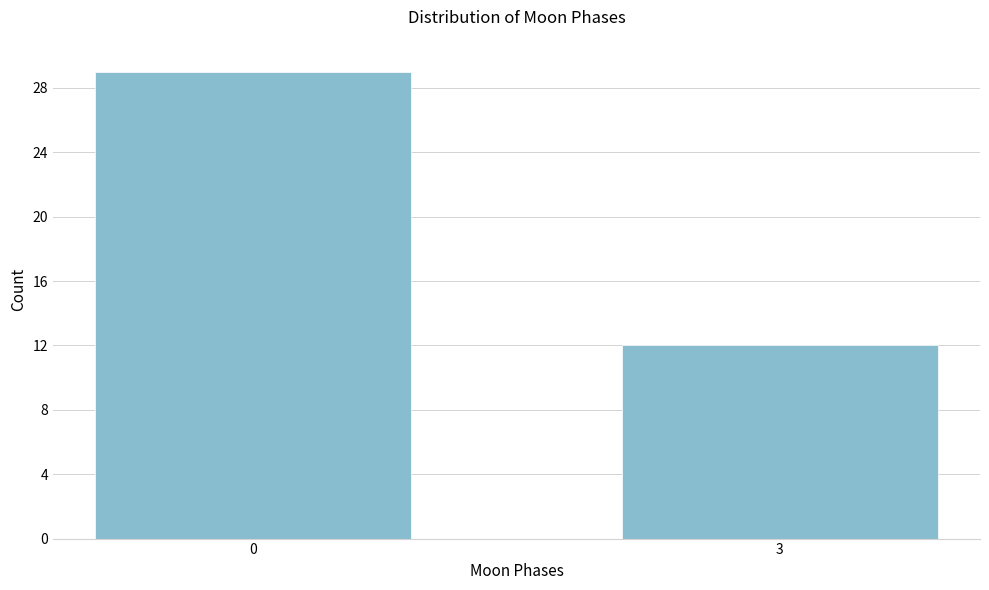

Reading right to left, extract all data points from this chart.

3=12	0=29